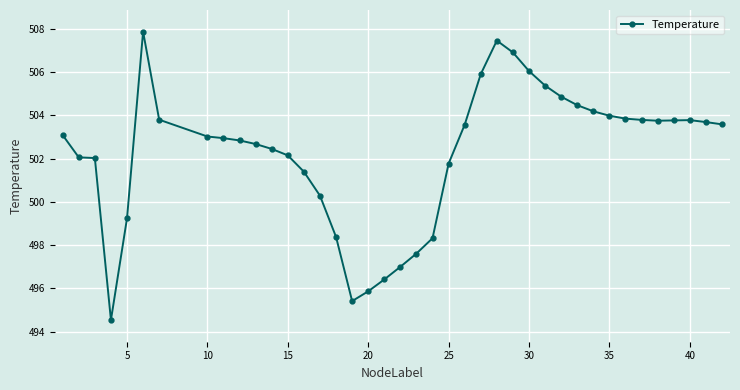

What is the average value?

502.2